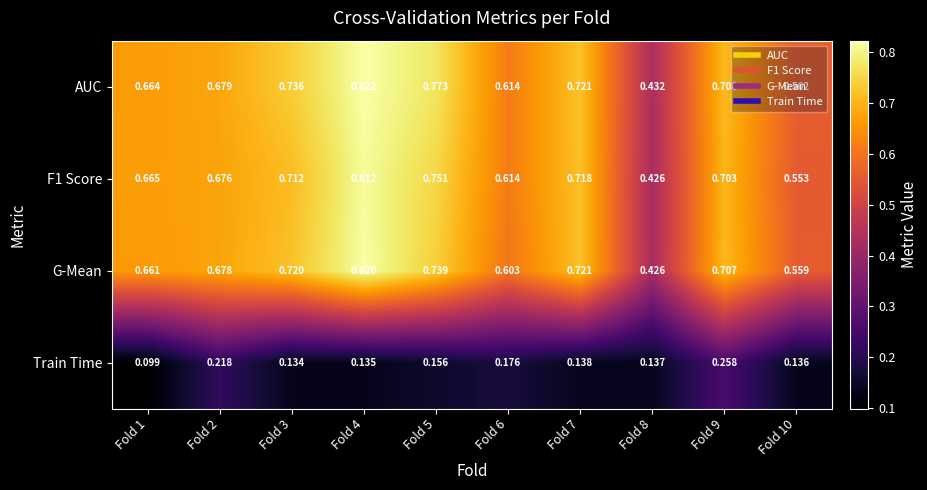

Between Fold 3 and Fold 6, which series saw the biggest shift?

AUC